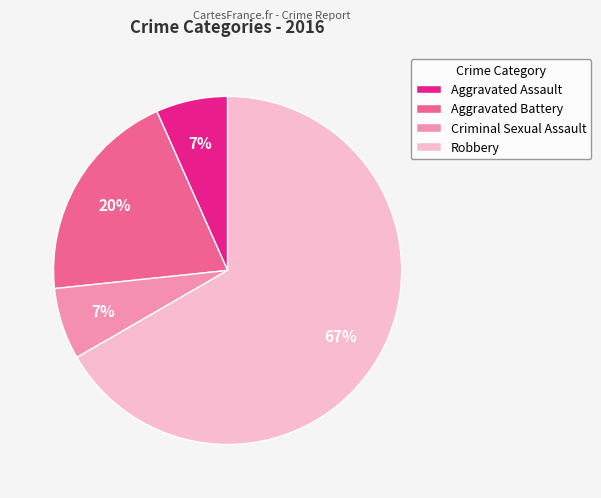

Which slice is the largest?

Robbery